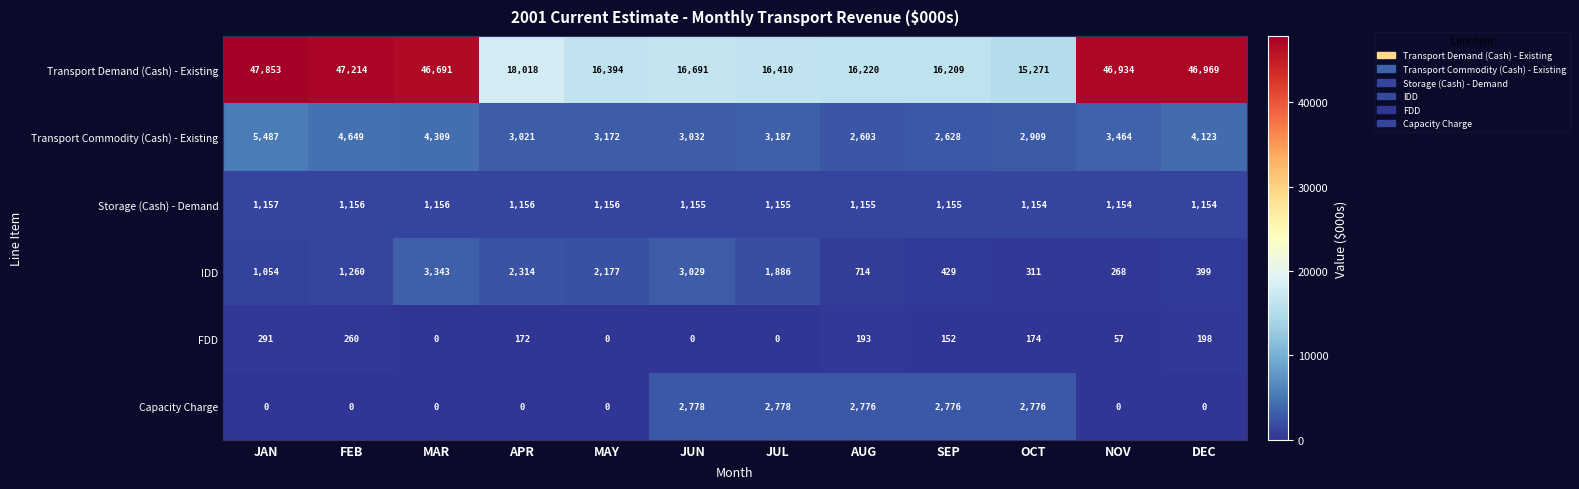

At how many categories does at least one series exceed 570?

12